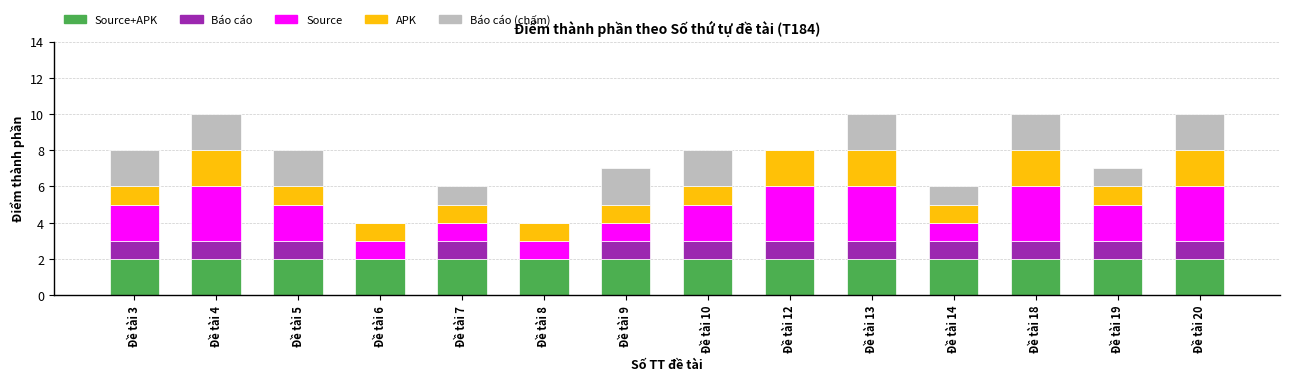

Between Đề tài 3 and Đề tài 12, which series saw the biggest shift?

Báo cáo (chấm)